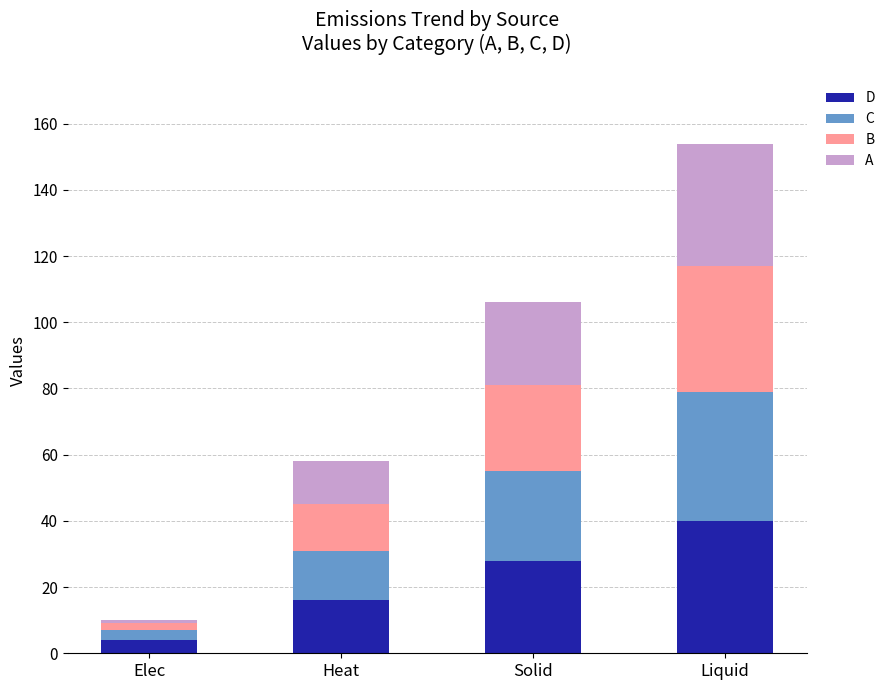

What is the minimum value for D?

4